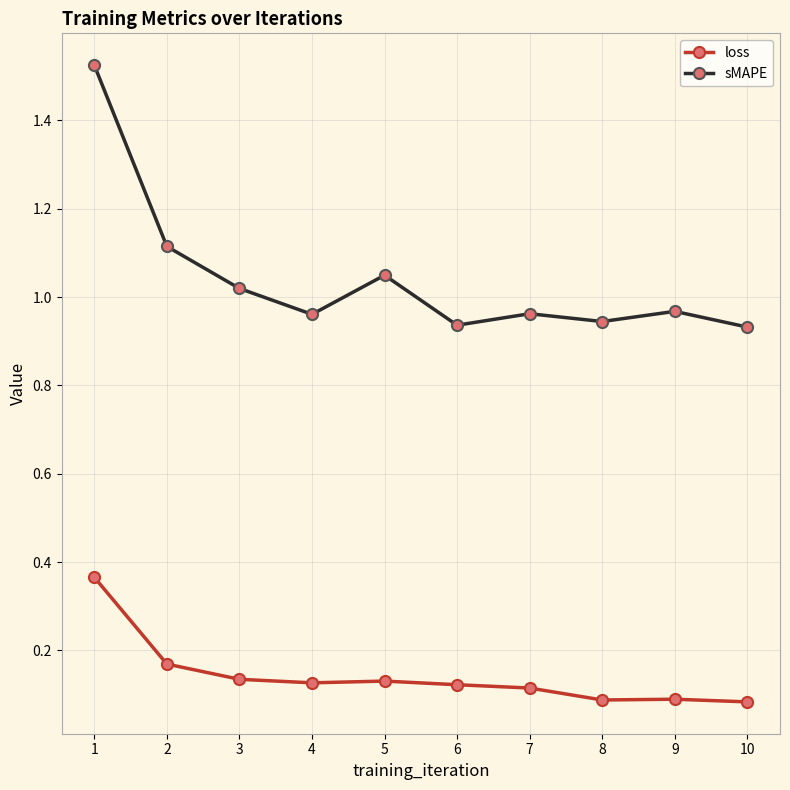

How many lines are shown in the chart?

2